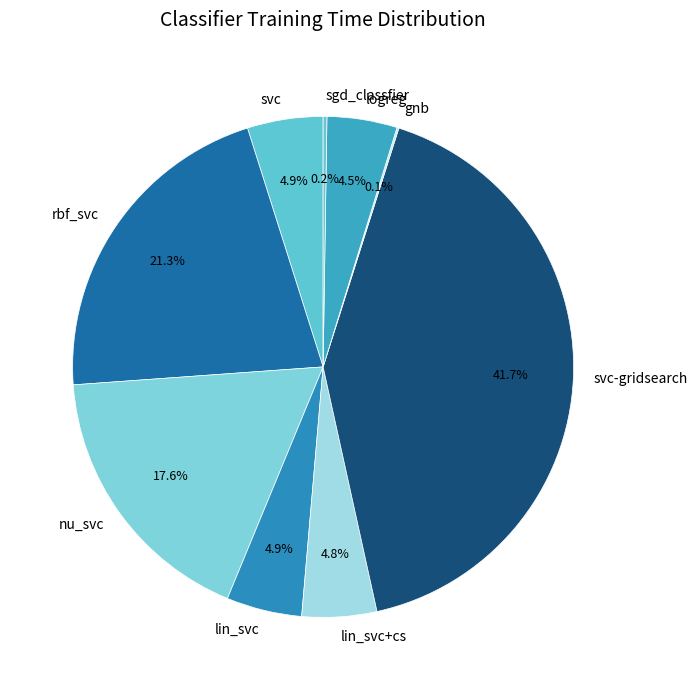

To the nearest percent, what is the average slice percentage?

11%